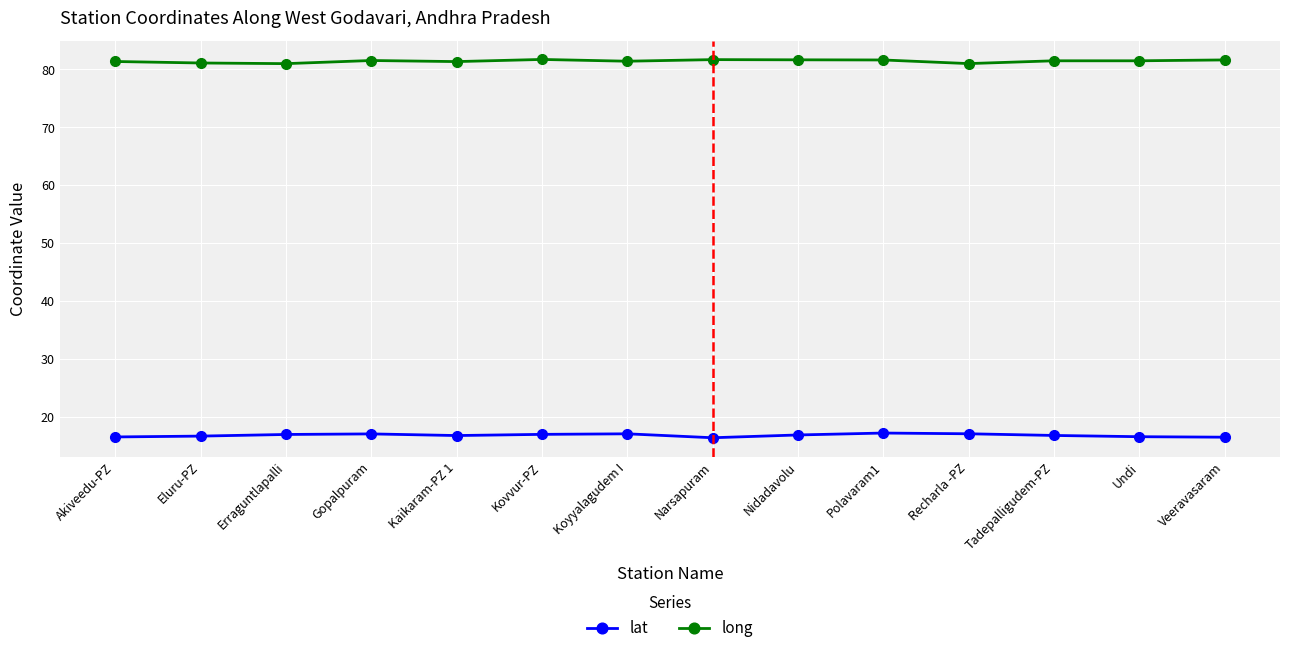

What are all the series names shown in the legend?

lat, long